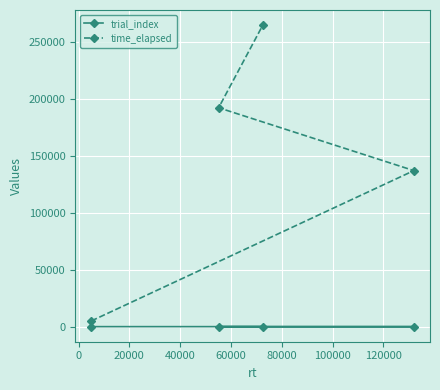

True or false: time_elapsed and trial_index cross at least once.

False